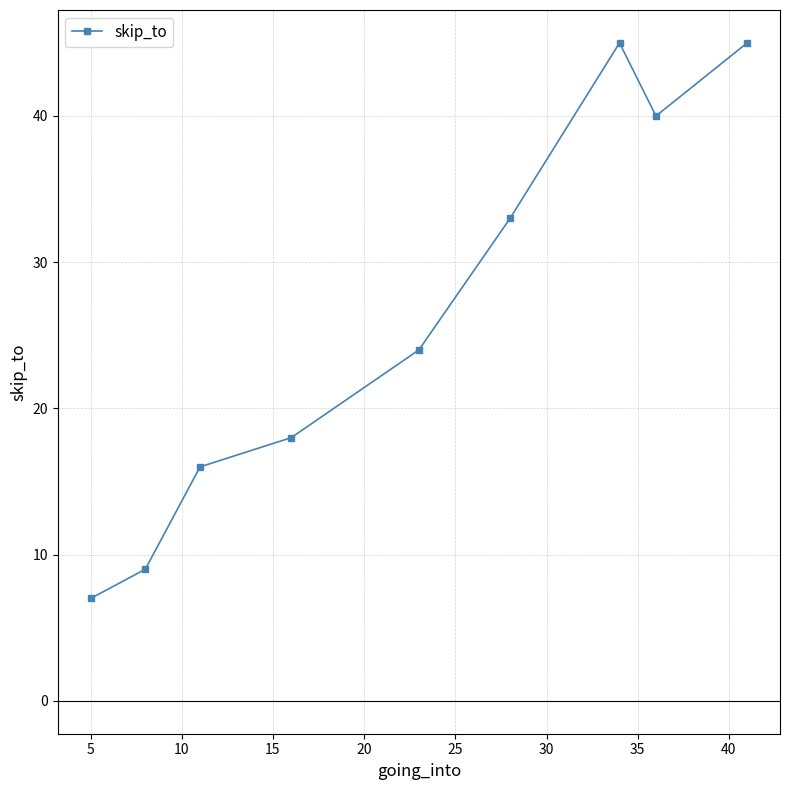

How many points are higher than both their immediate neighbors (excluding endpoints)?

1